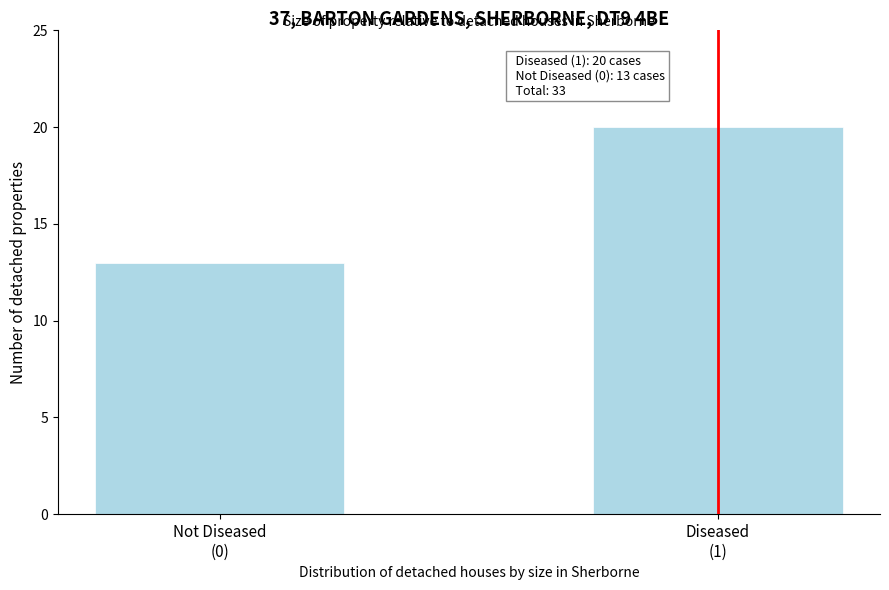

Reading right to left, list all the values displayed in this chart.

20	13